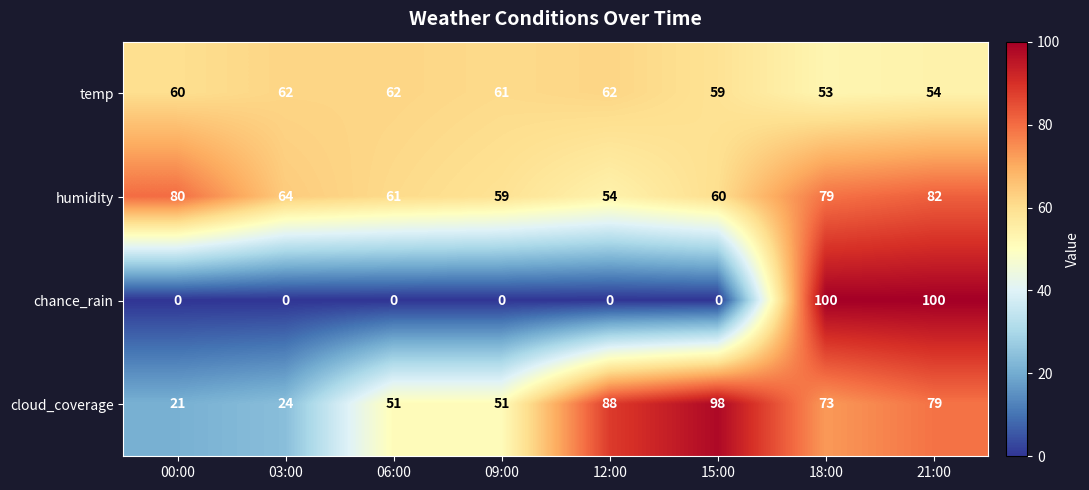

What is the difference between the maximum and minimum values in the humidity series?

28